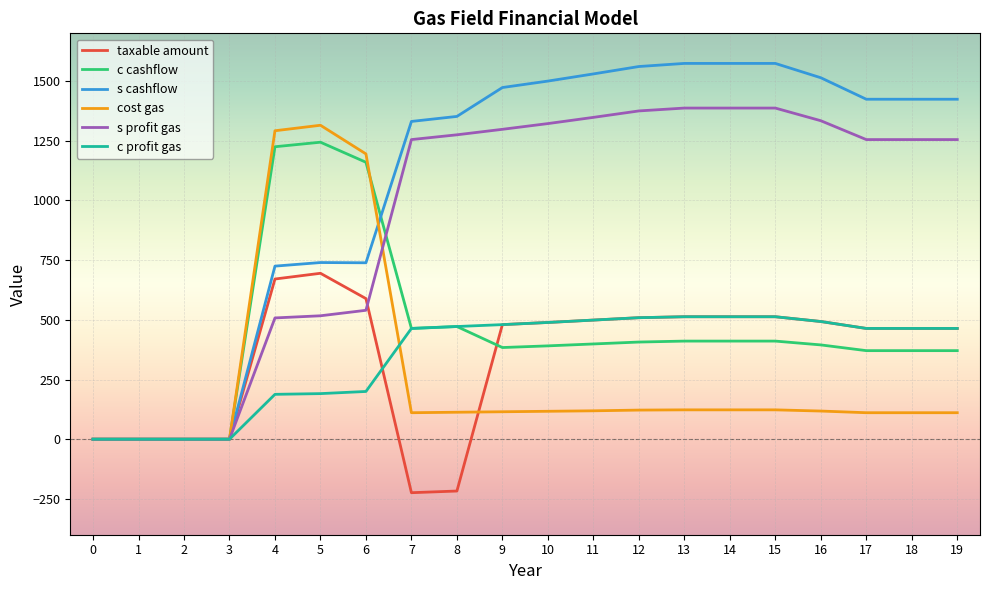

Which series has the largest range (max minus min)?

s cashflow